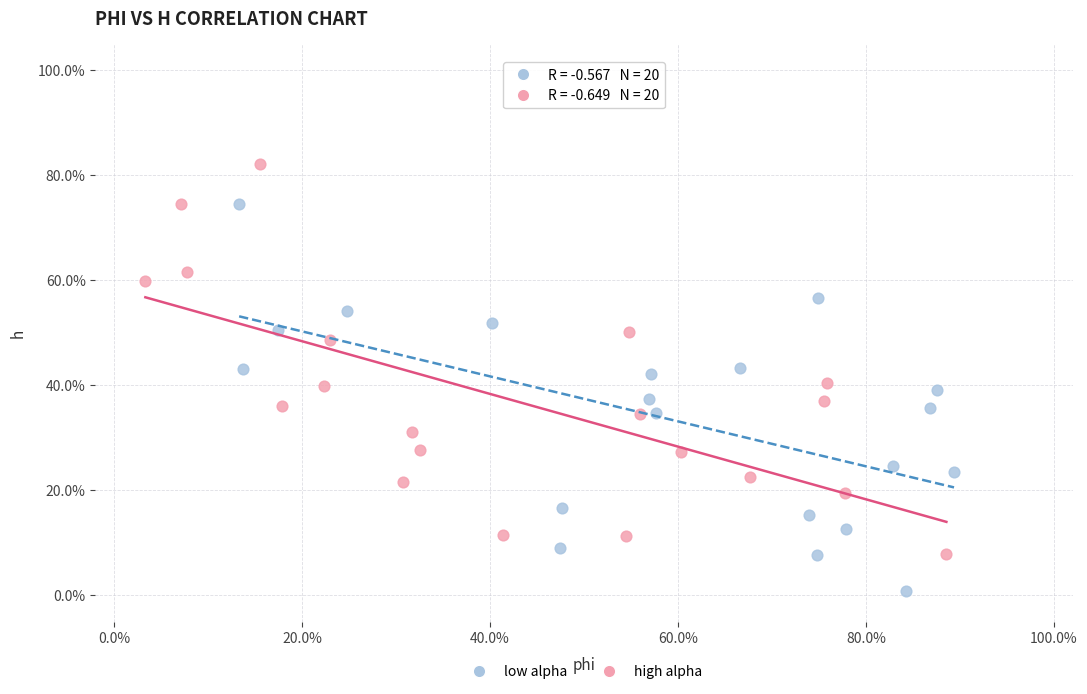

Which series reaches the maximum Y coordinate?

high alpha